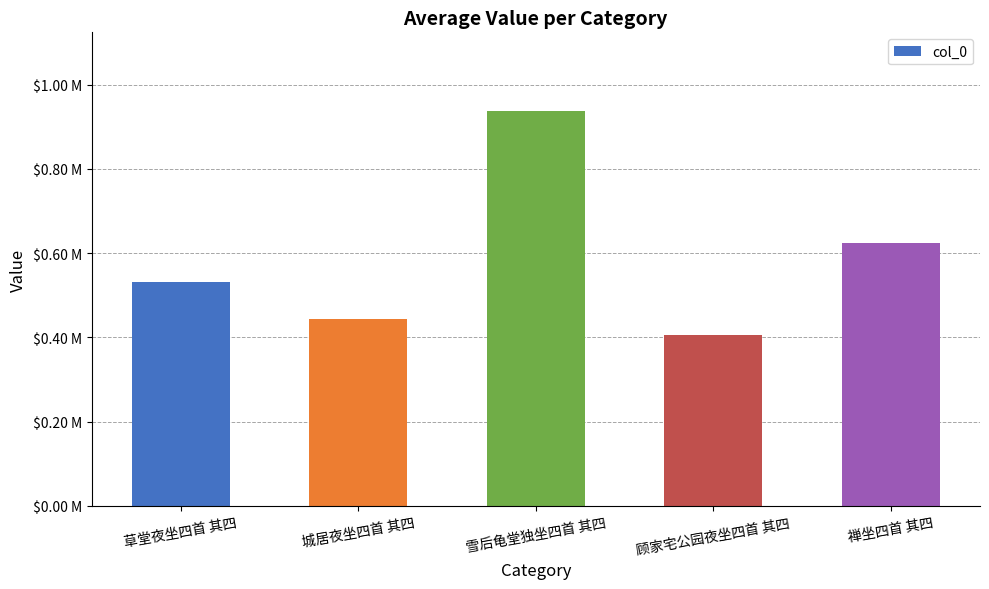

Are the bars horizontal?

No